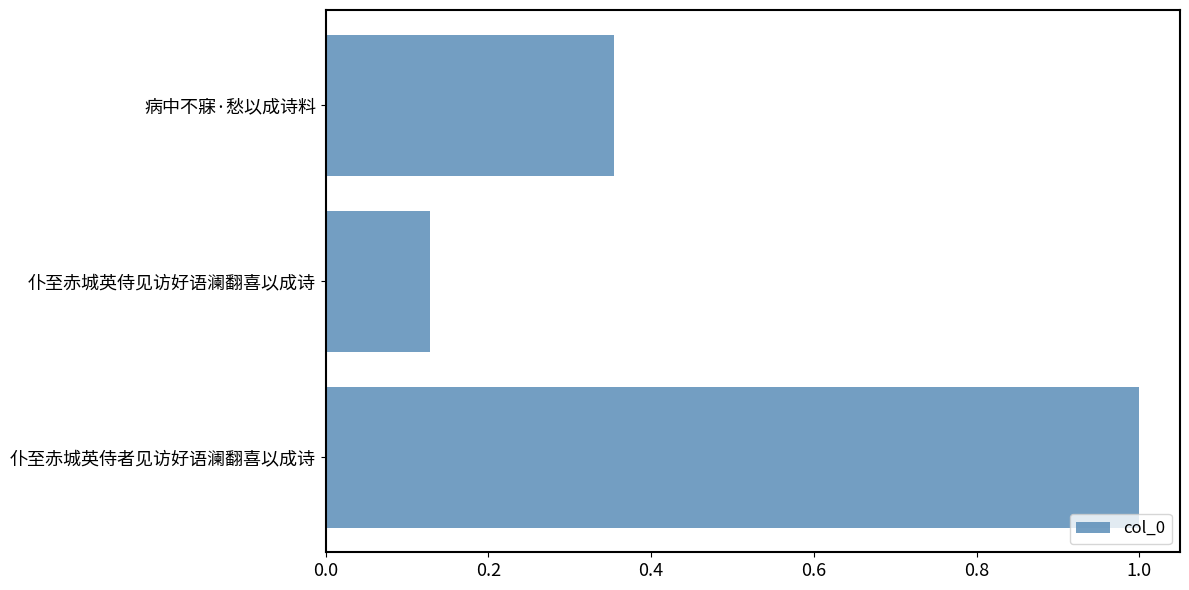

What is the change in value from 病中不寐·愁以成诗料 to 仆至赤城英侍者见访好语澜翻喜以成诗?

+0.6